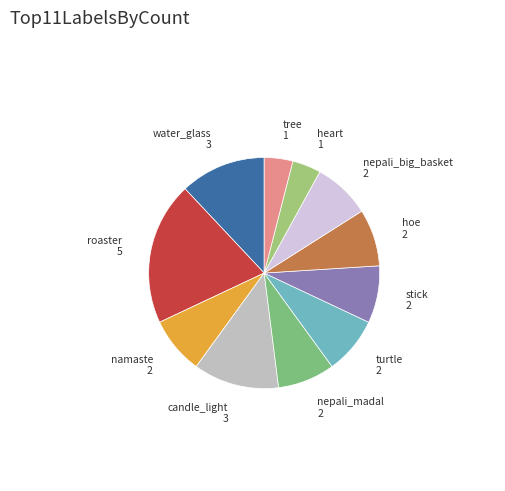

Does any single category account for the majority?

No